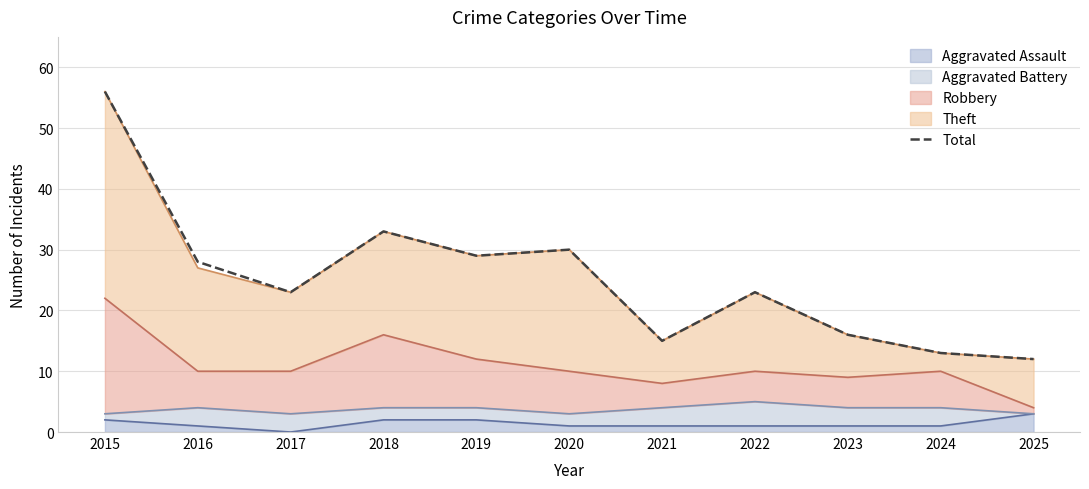

What is the value of the 5th point from the left?

29